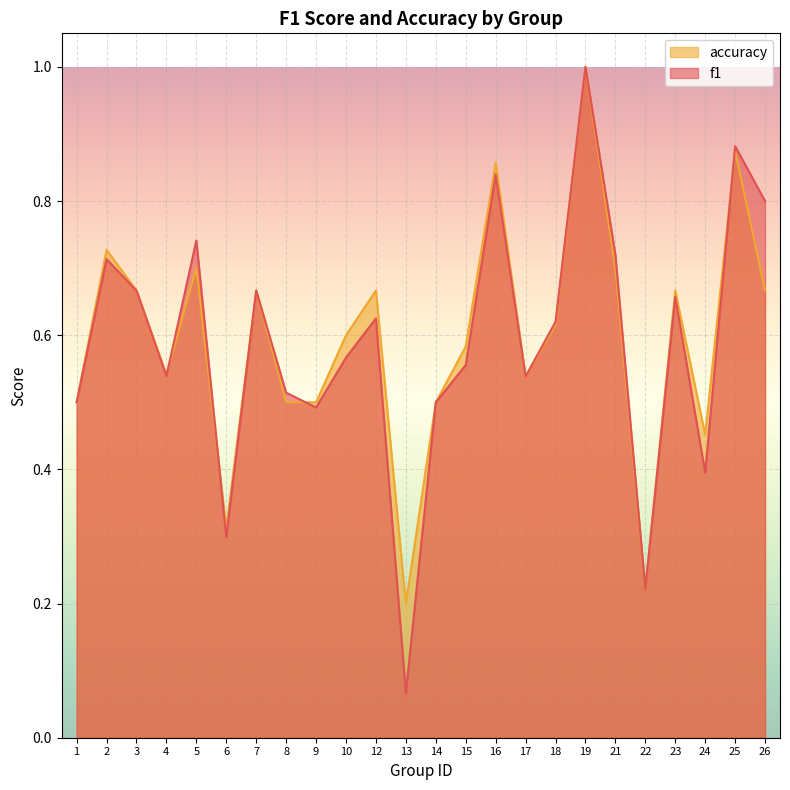

What is the value of the f1 point at the 11th from the left?

0.6